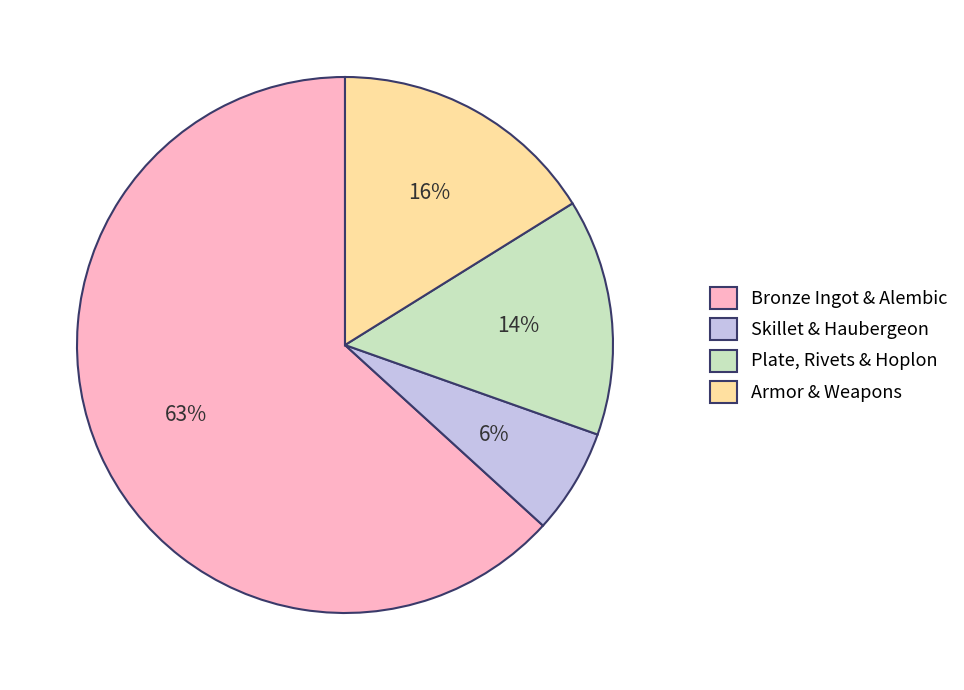

How many slices are in this pie chart?

4